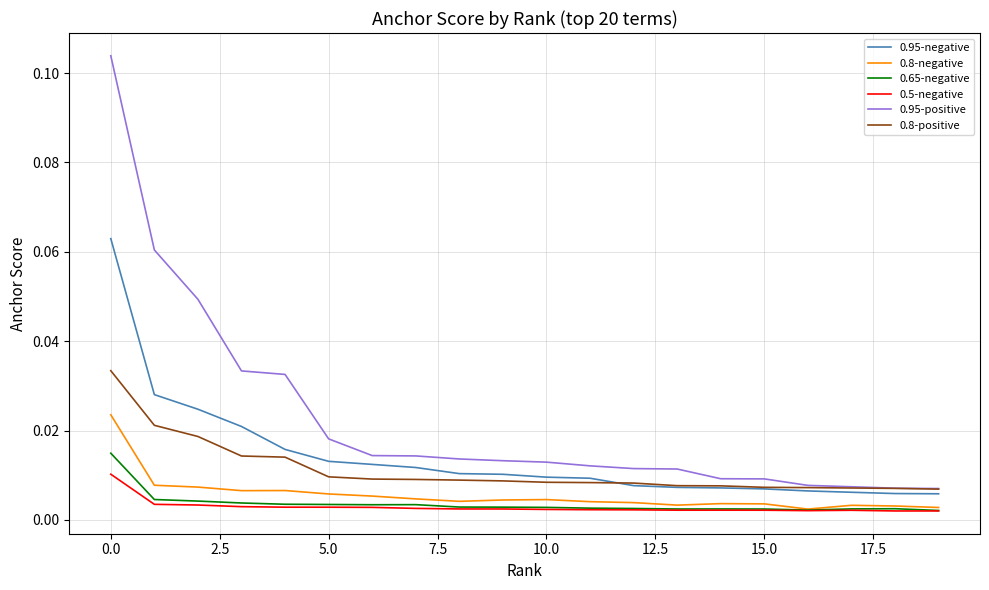

True or false: 0.95-positive and 0.5-negative intersect in this chart.

False